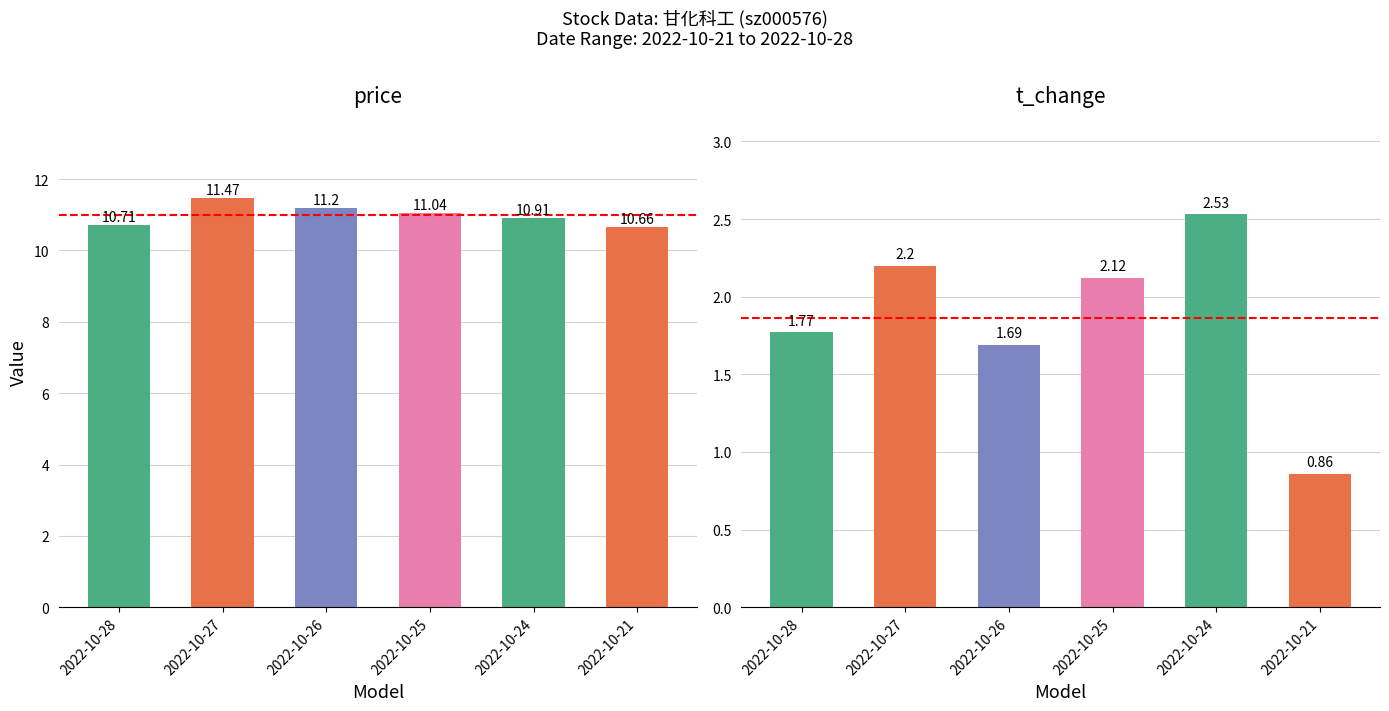

What are all the series names shown in the legend?

price, t_change